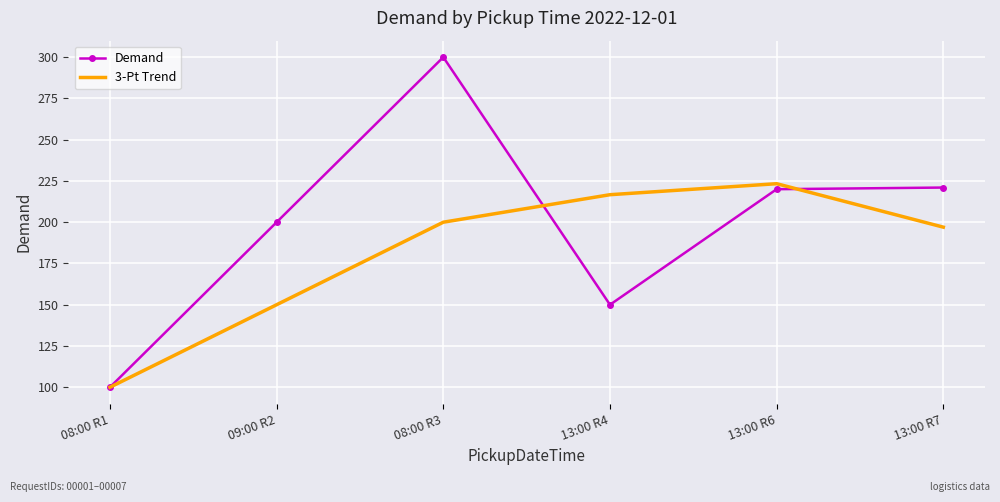

What position from the left is 13:00 R4?

4